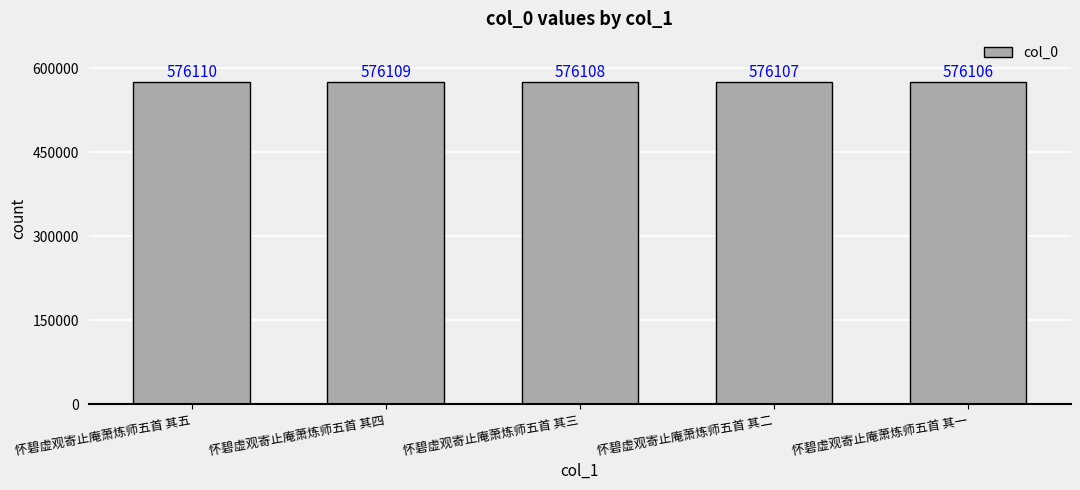

The chart shows a value of 856248 at 怀碧虚观寄止庵萧炼师五首 其五. True or false?

False